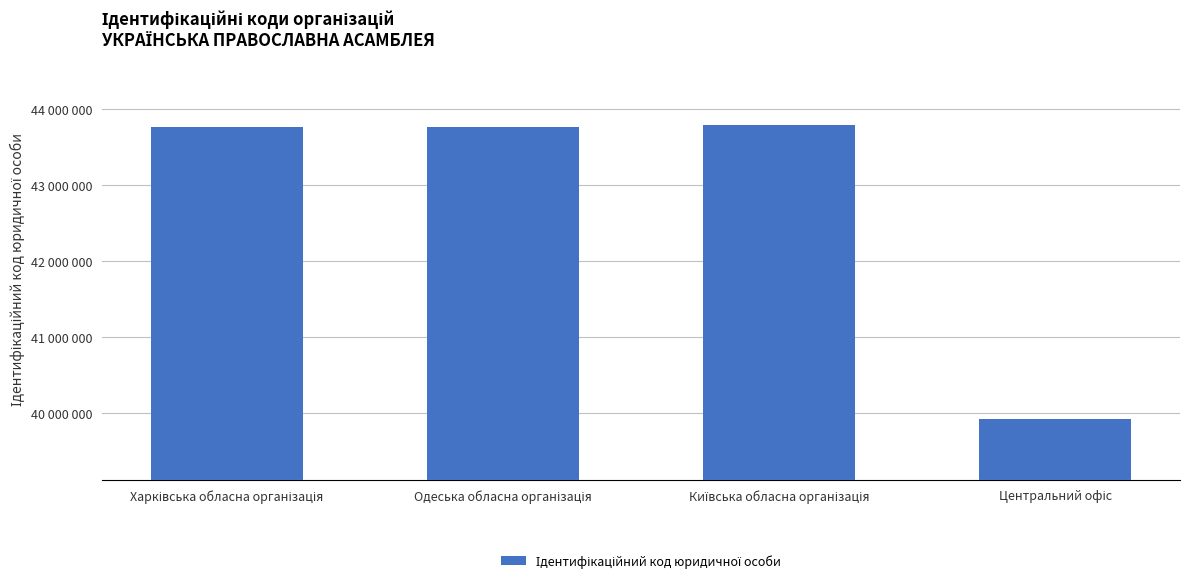

What is the average value?

42810506